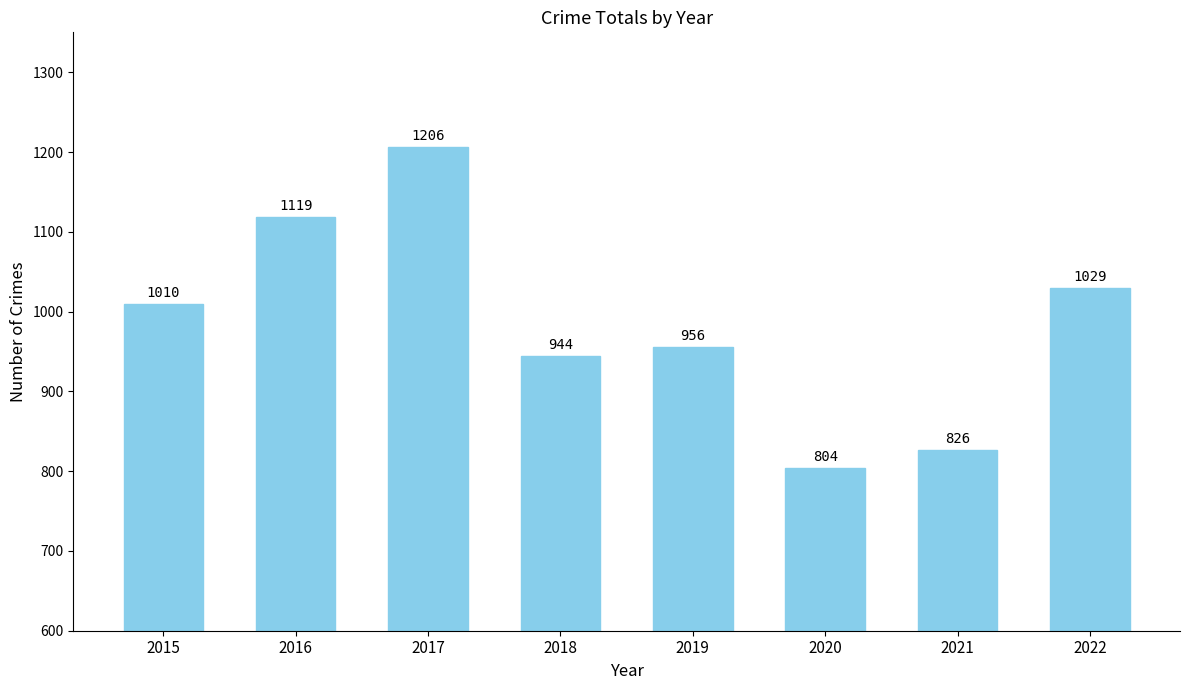

What is the sum of the values at 2018 and 2020?

1748